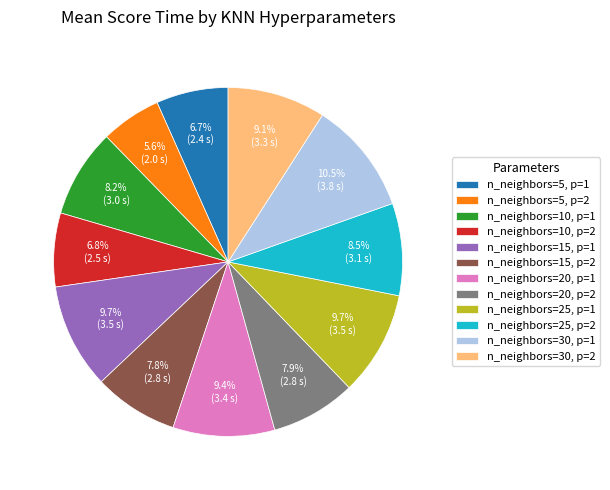

Approximately how many times larger is the value at n_neighbors=5, p=1 compared to n_neighbors=15, p=1?

0.7